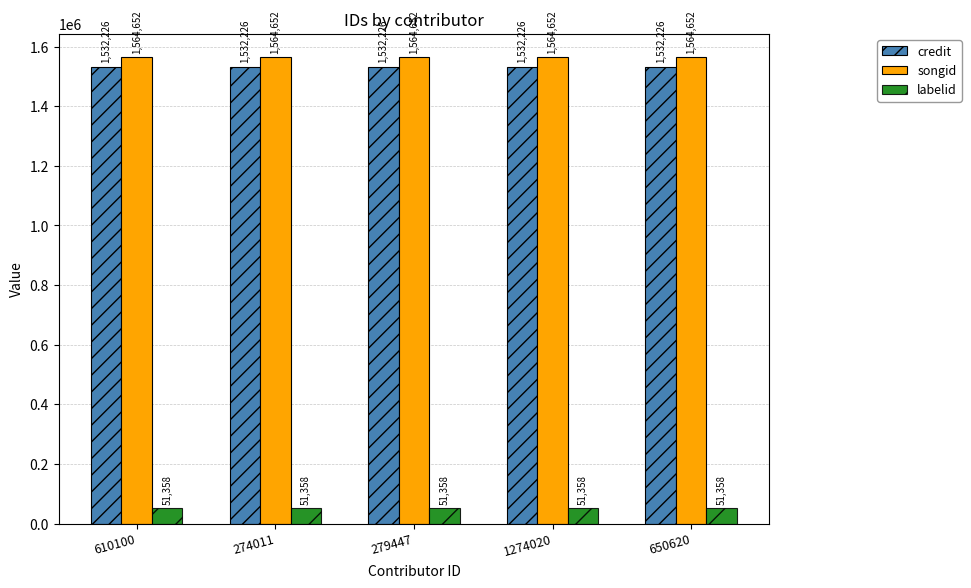

What is the difference between the highest and lowest values at 1274020?

1513294